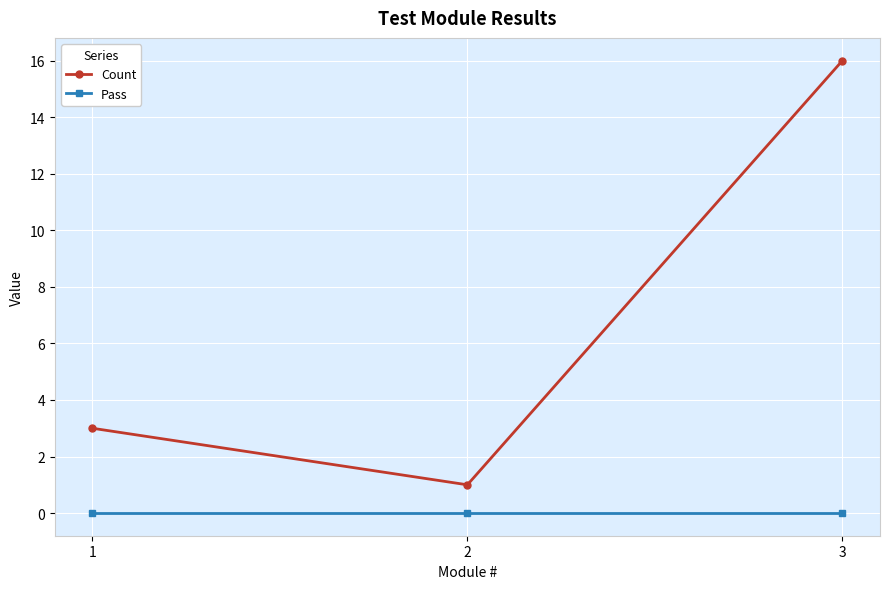

At which category is the sum across all series the highest?

3